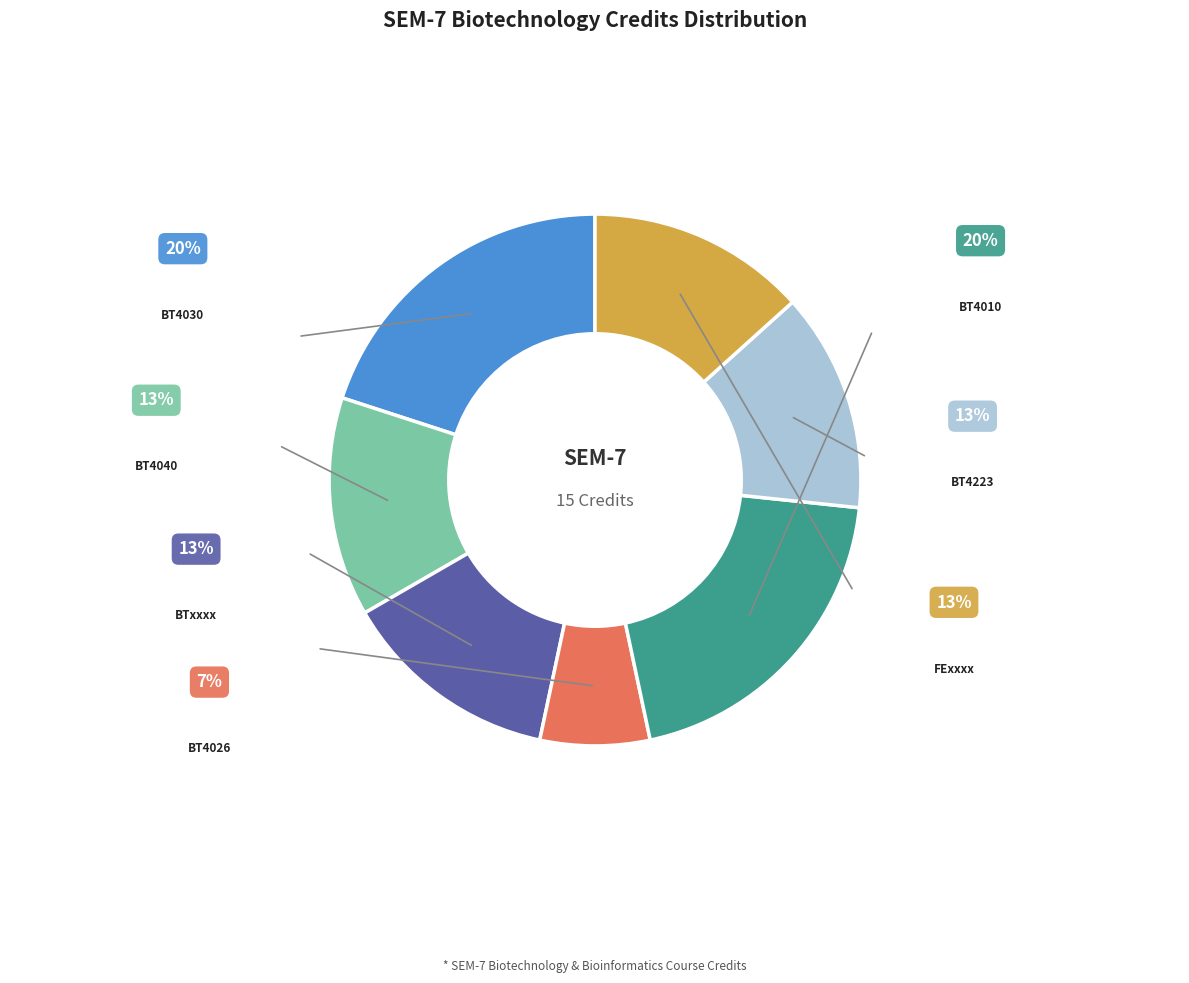

Is there a majority slice in this chart?

No